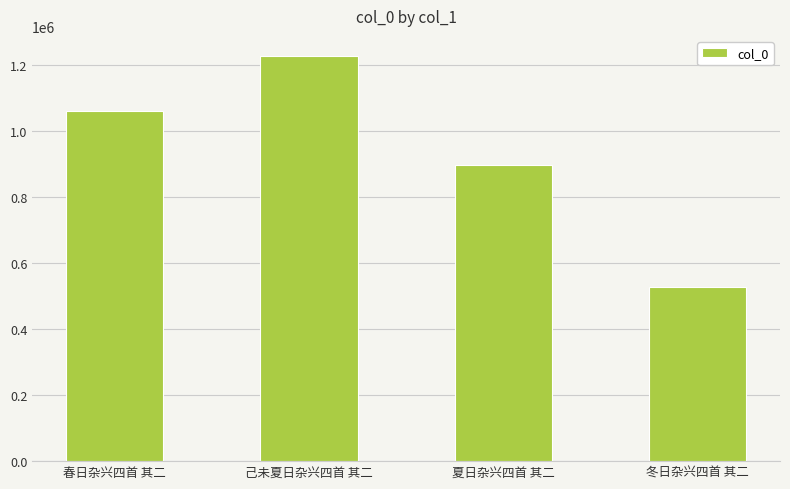

List the labels in order of value, smallest first.

冬日杂兴四首 其二, 夏日杂兴四首 其二, 春日杂兴四首 其二, 己未夏日杂兴四首 其二